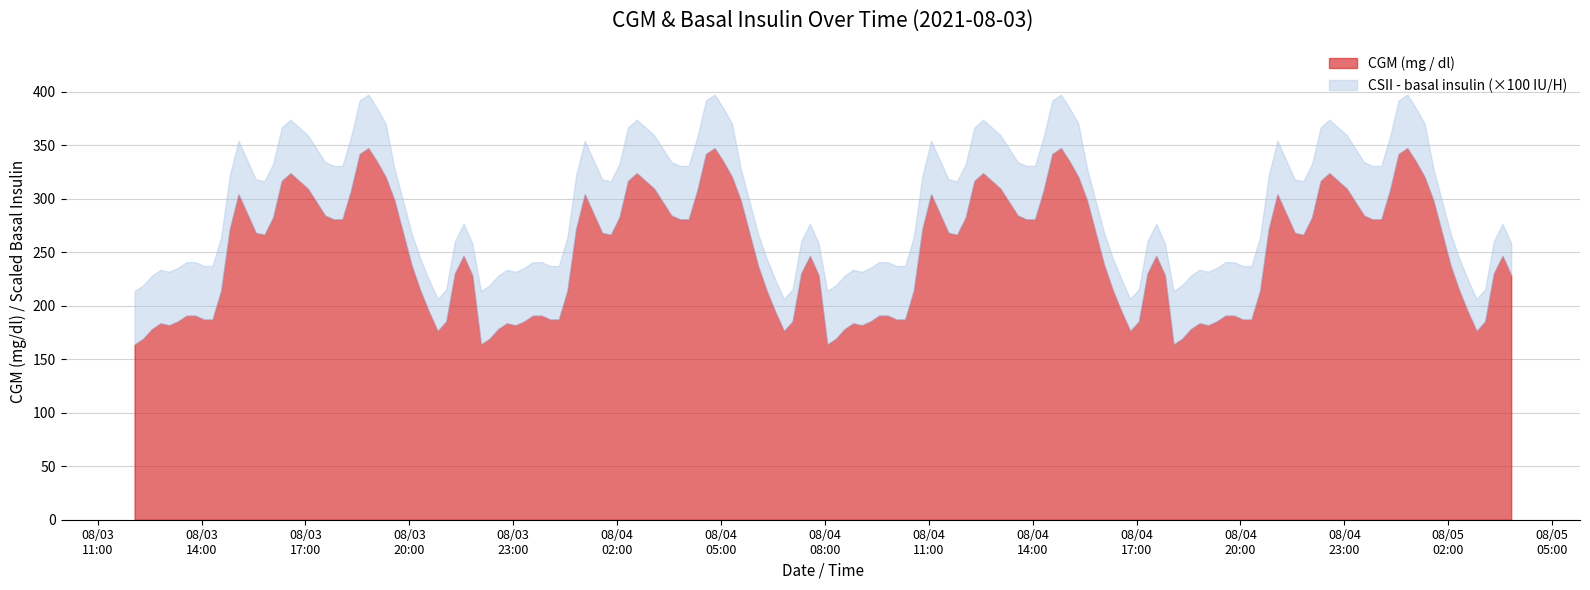

What is the lowest value of the CSII - basal insulin (Novolin R, IU / H) series?

0.3